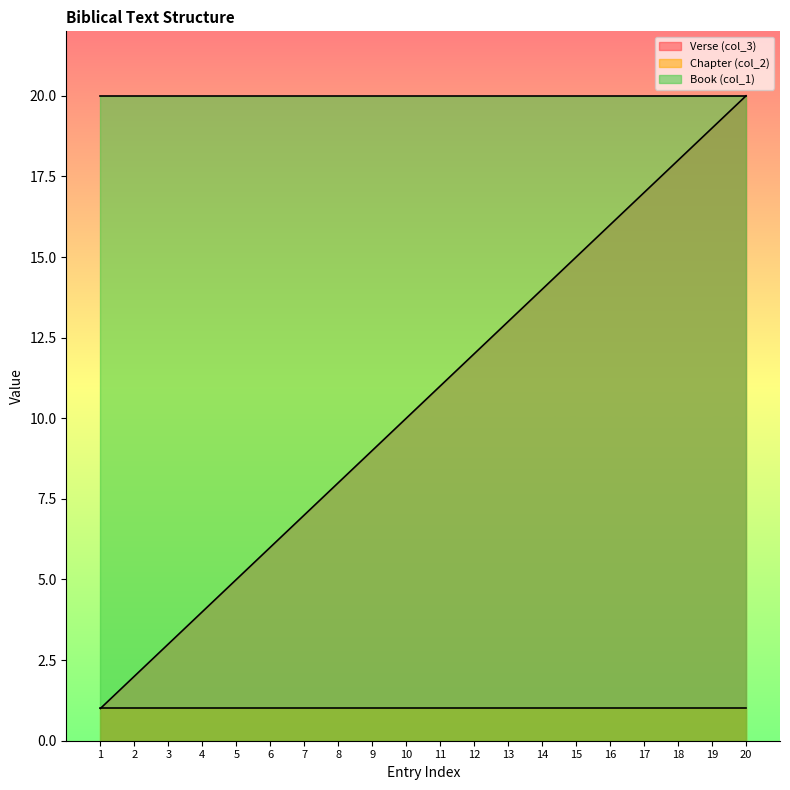

What is the value of the Book (col_1) point at the 7th from the left?

20